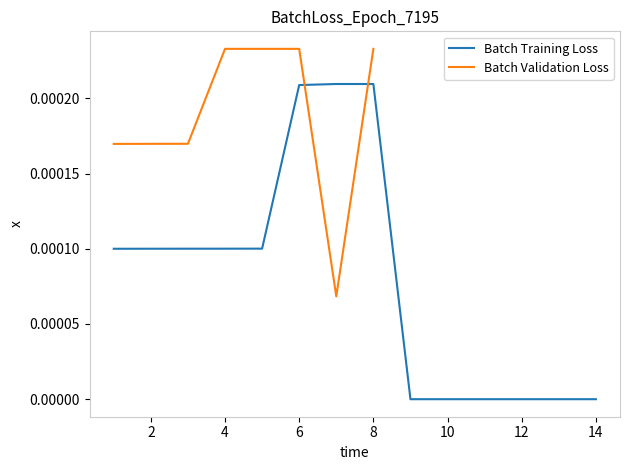

Rank the categories by value from highest to lowest.

7, 8, 6, 5, 4, 3, 2, 1, 9, 10, 11, 12, 13, 14